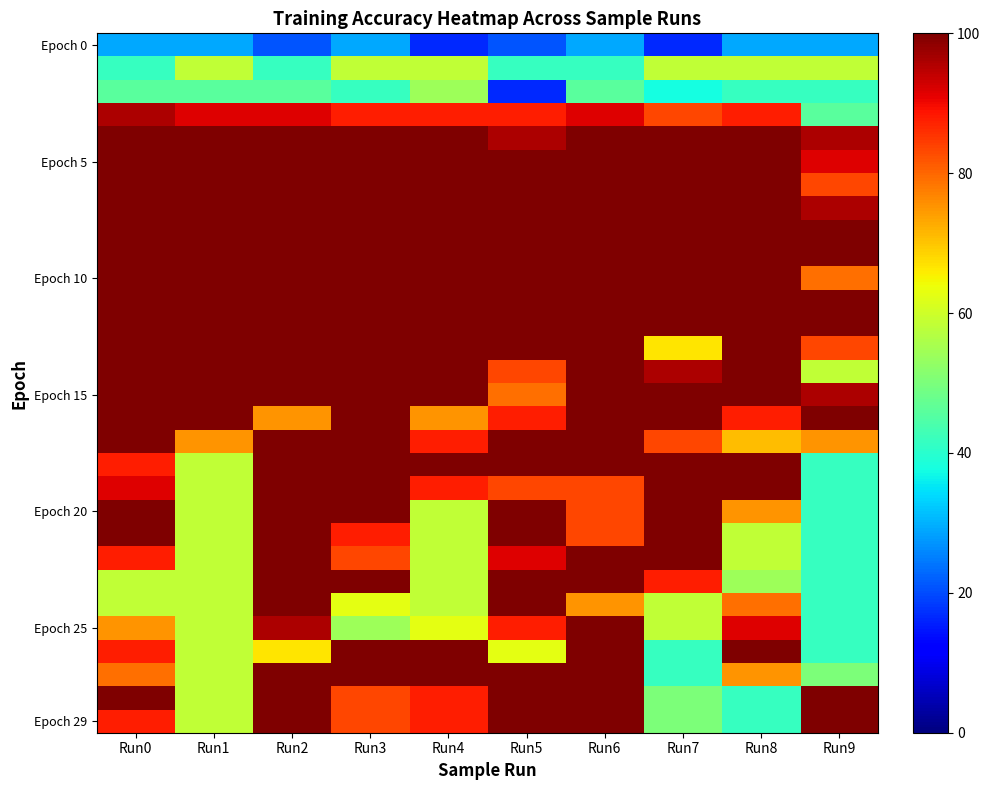

Between Run2 and Run3, which series saw the biggest shift?

Epoch 25